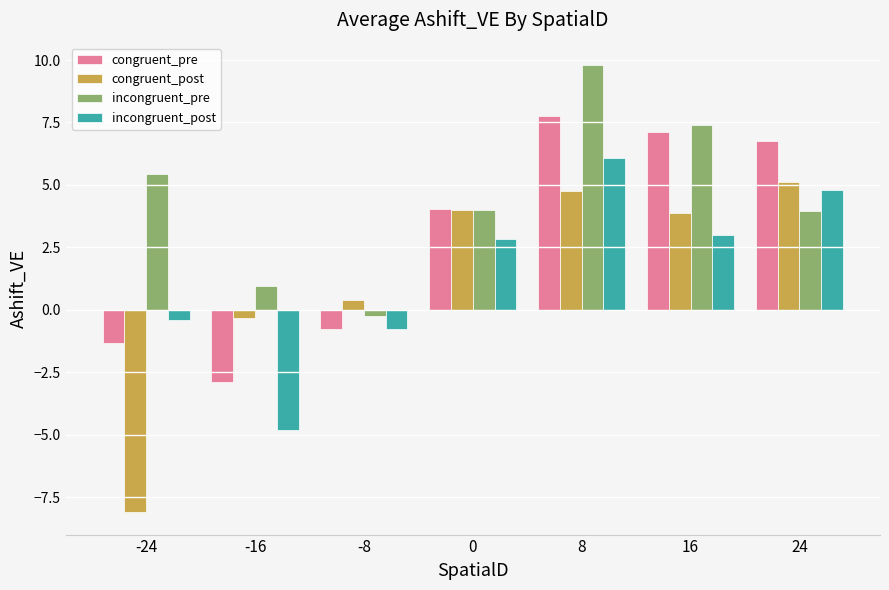

What are all the series names shown in the legend?

congruent_pre, congruent_post, incongruent_pre, incongruent_post